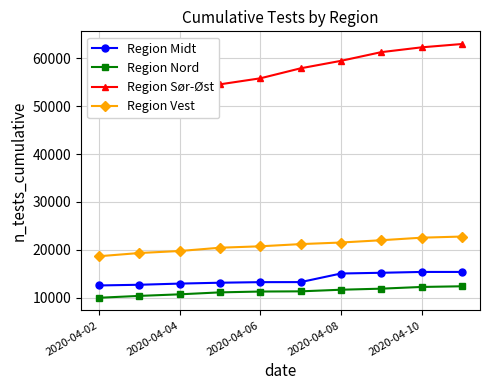

What is the minimum value for Region Nord?

10011